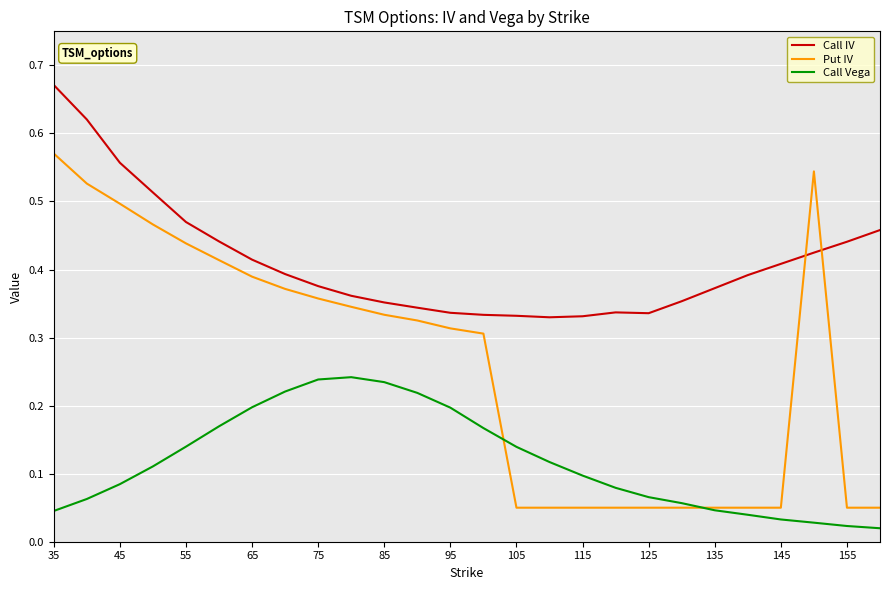

What are all the series names shown in the legend?

Call IV, Put IV, Call Vega